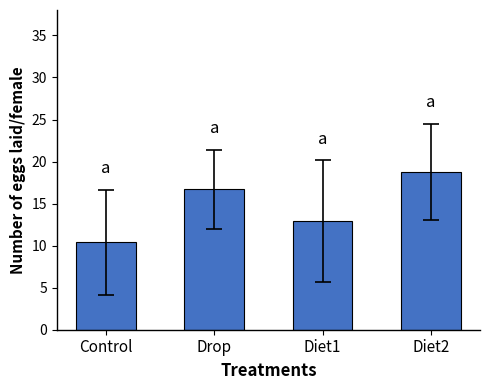

At which label does the data first exceed 16?

Drop